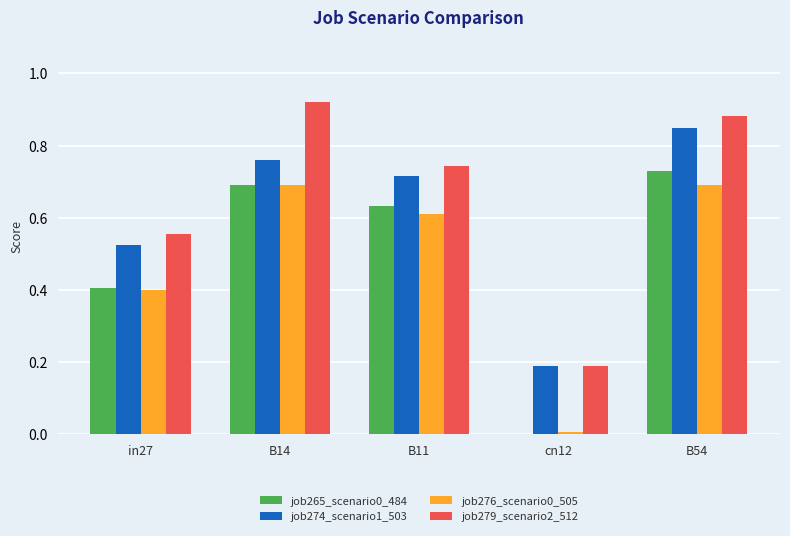

Count the number of data series in this chart.

4